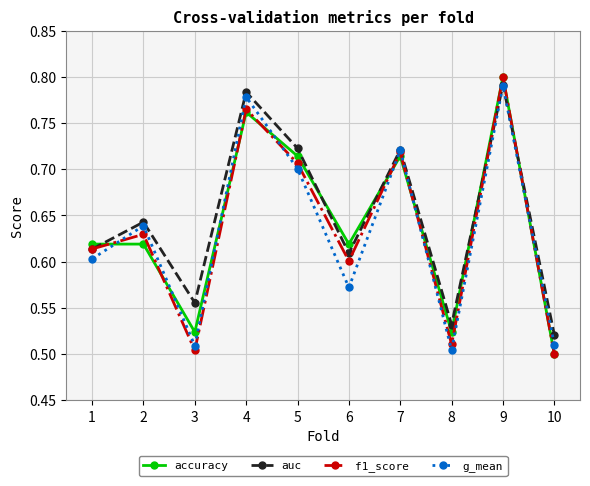

What are all the series names shown in the legend?

accuracy, auc, f1_score, g_mean